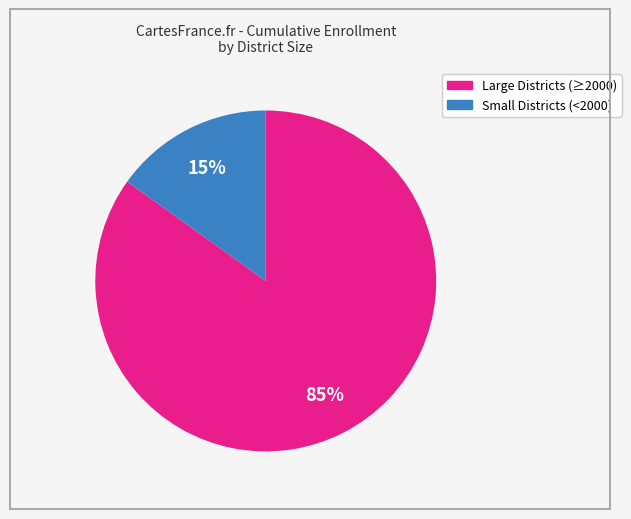

Does any single category account for the majority?

Yes